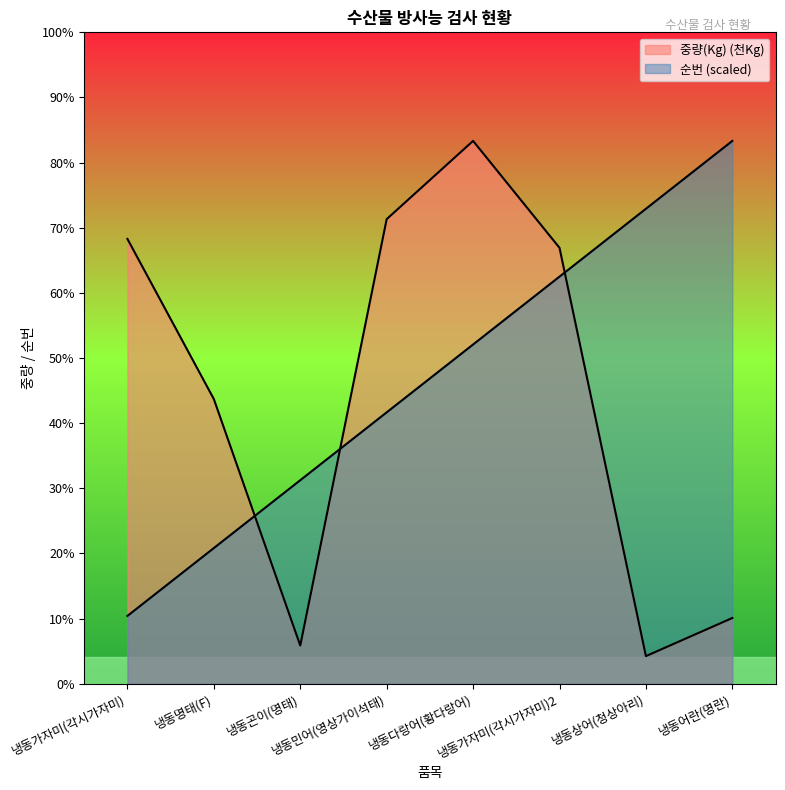

Which category has the highest value in the 중량(Kg) series?

냉동다랑어(황다랑어)